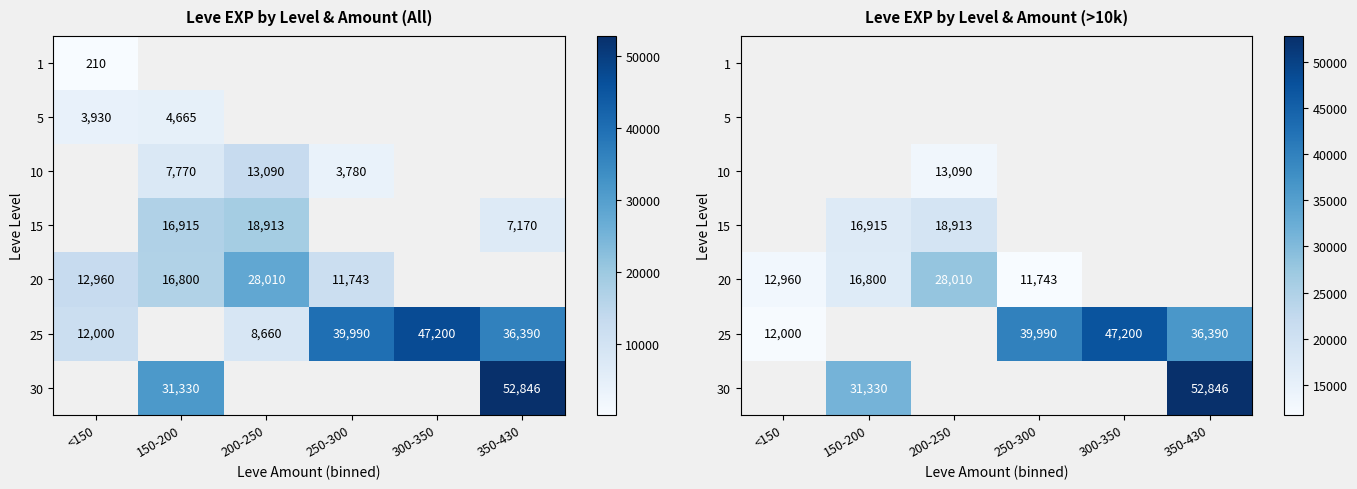

Count the number of categories in the chart.

6